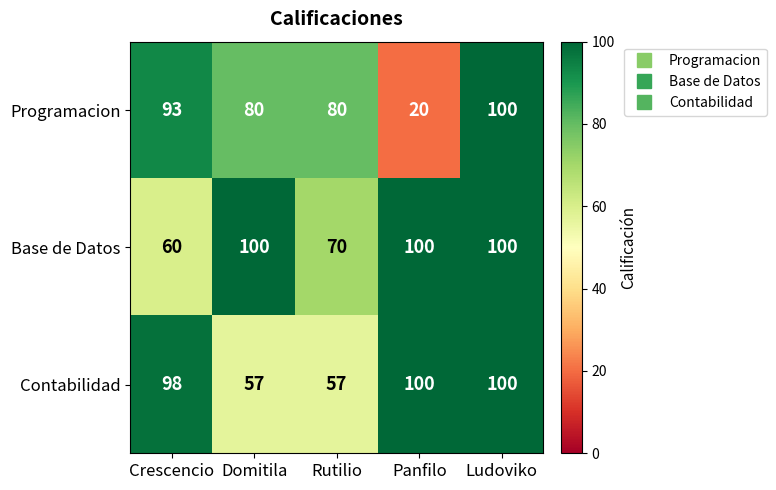

The value of Contabilidad at Panfilo is 100. True or false?

True